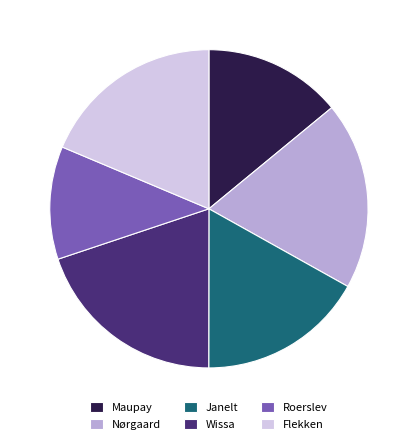

Is it true that Wissa is 20% of the pie?

True